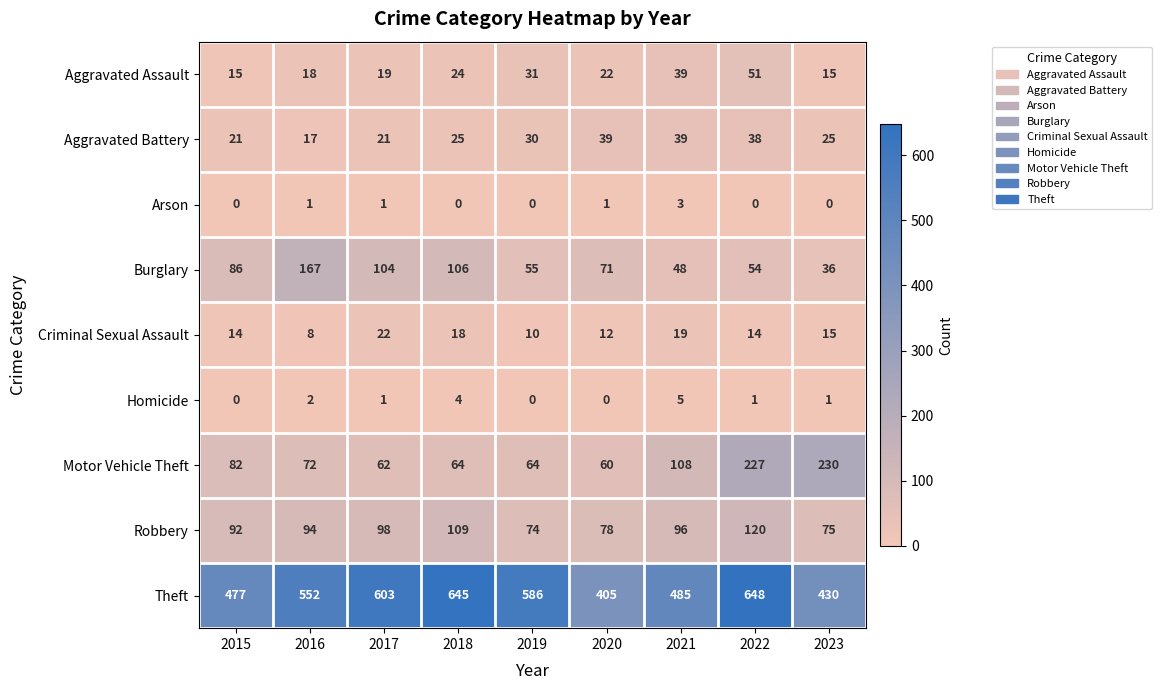

The value of Robbery at 2021 is 164. True or false?

False